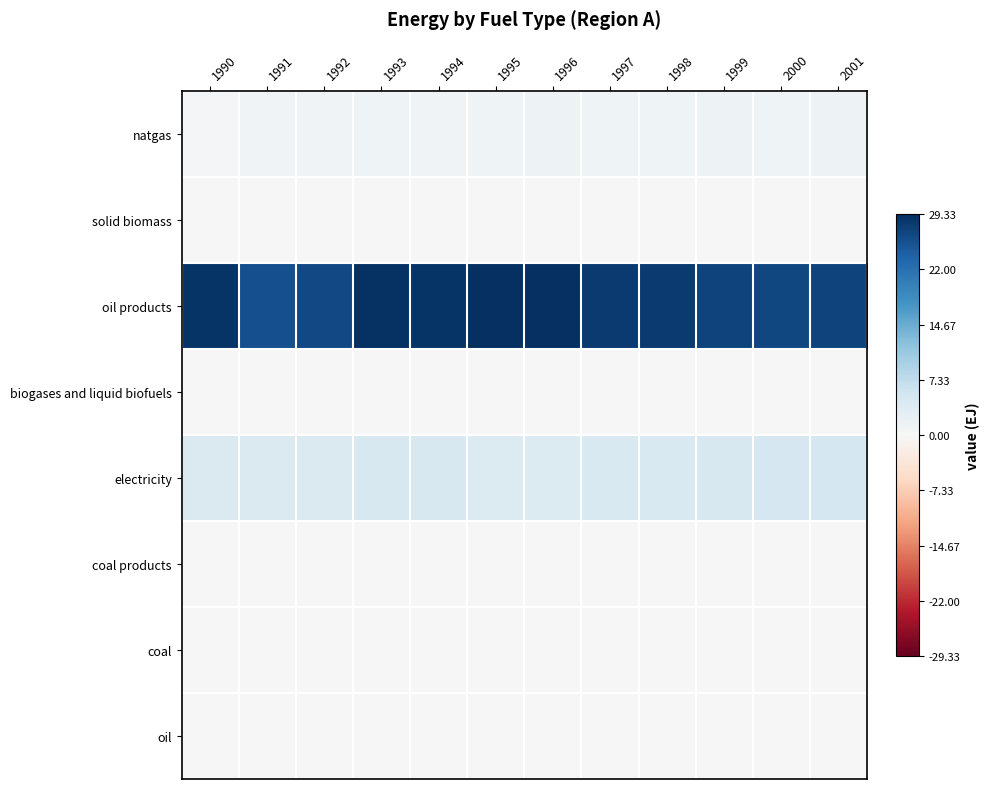

Between 1992 and 1997, which is larger?

1997